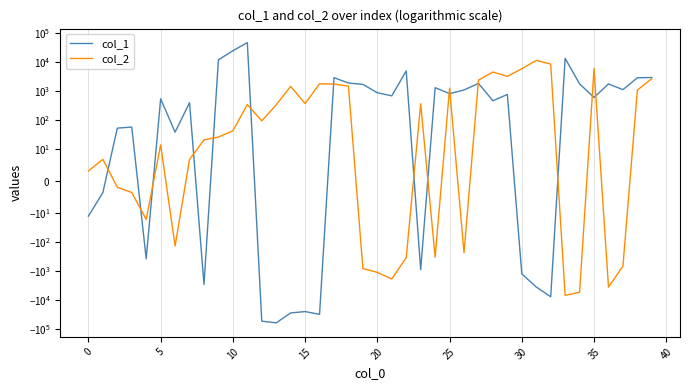

How many lines are shown in the chart?

2